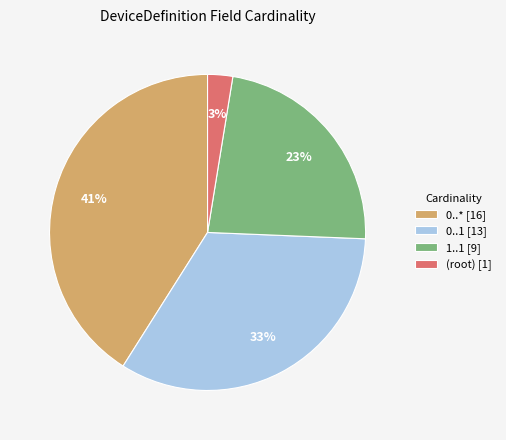

To the nearest percent, what portion does (root) [1] represent?

3%